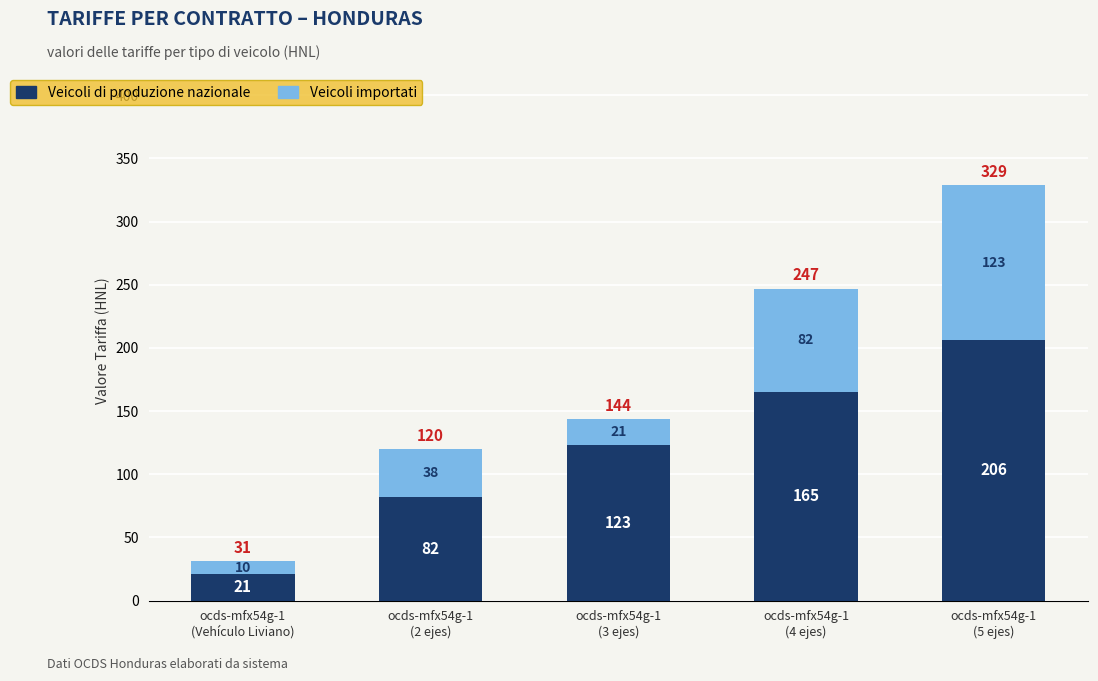

Count the Veicoli di produzione nazionale values in the range 82 to 165.

3